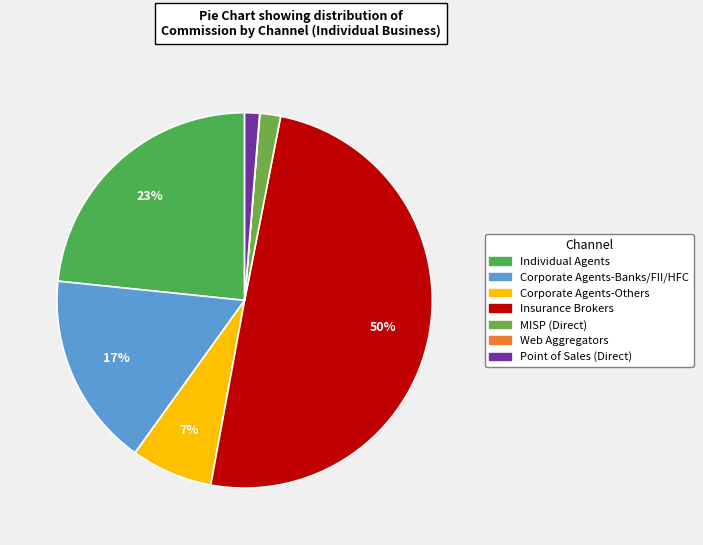

Combined, what portion of the pie is Insurance Brokers and Point of Sales (Direct)?

51.1%